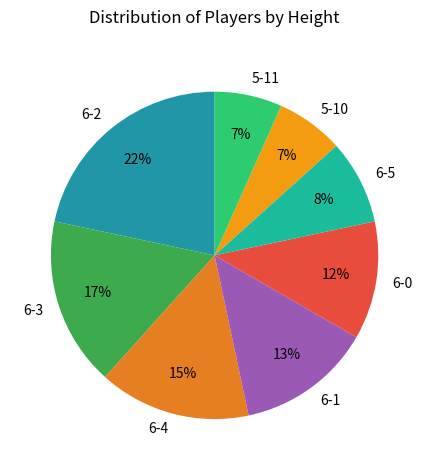

True or false: 6-5 accounts for 8% of the total.

True